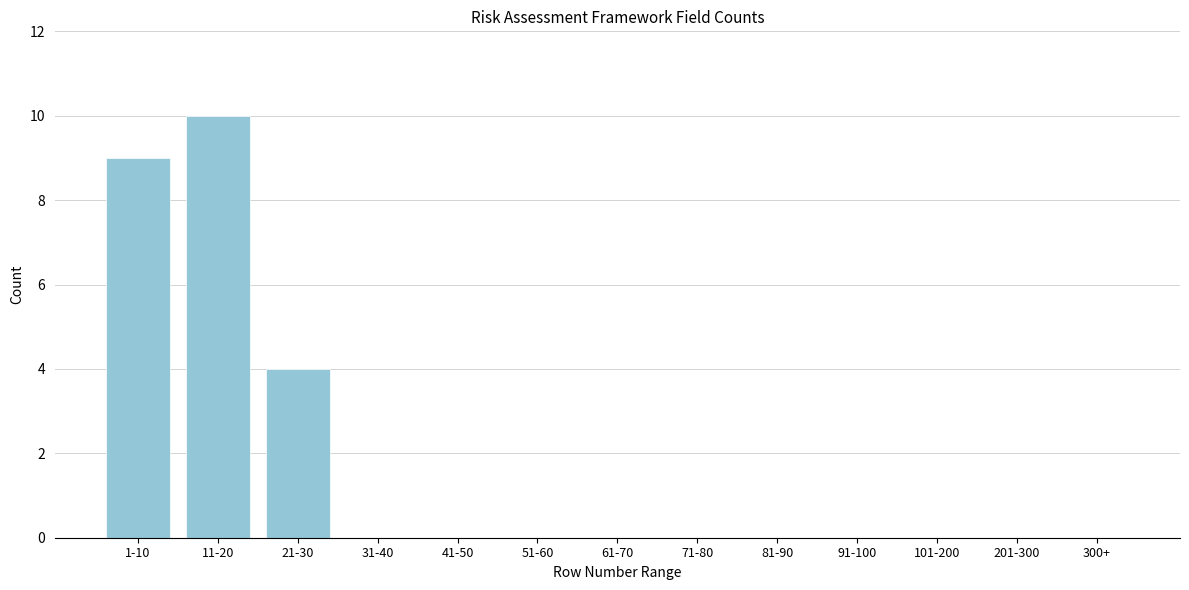

Reading left to right, extract all data points from this chart.

1-10=9	11-20=10	21-30=4	31-40=0	41-50=0	51-60=0	61-70=0	71-80=0	81-90=0	91-100=0	101-200=0	201-300=0	300+=0